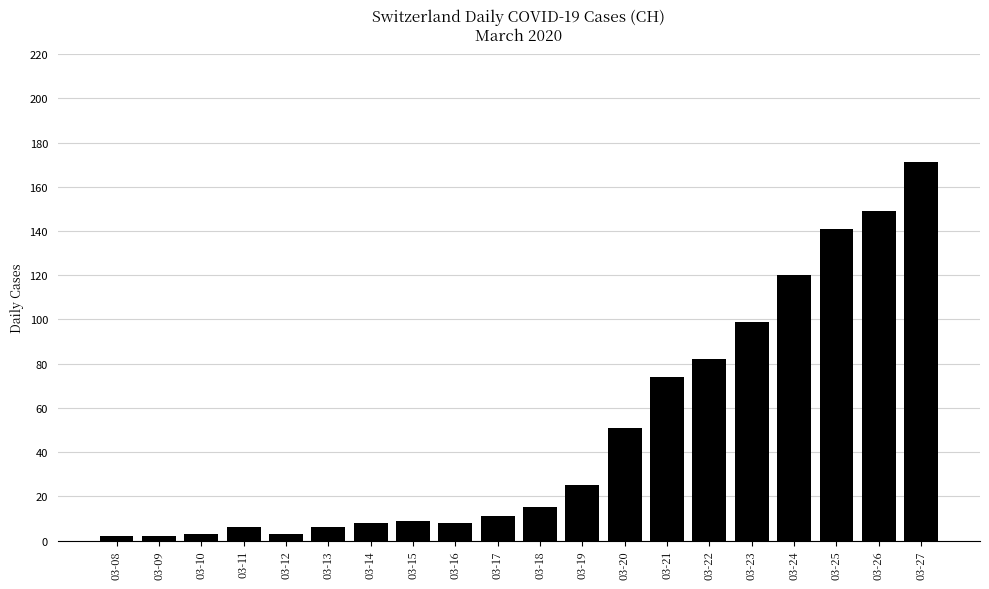

Between 03-20 and 03-14, which is larger?

03-20